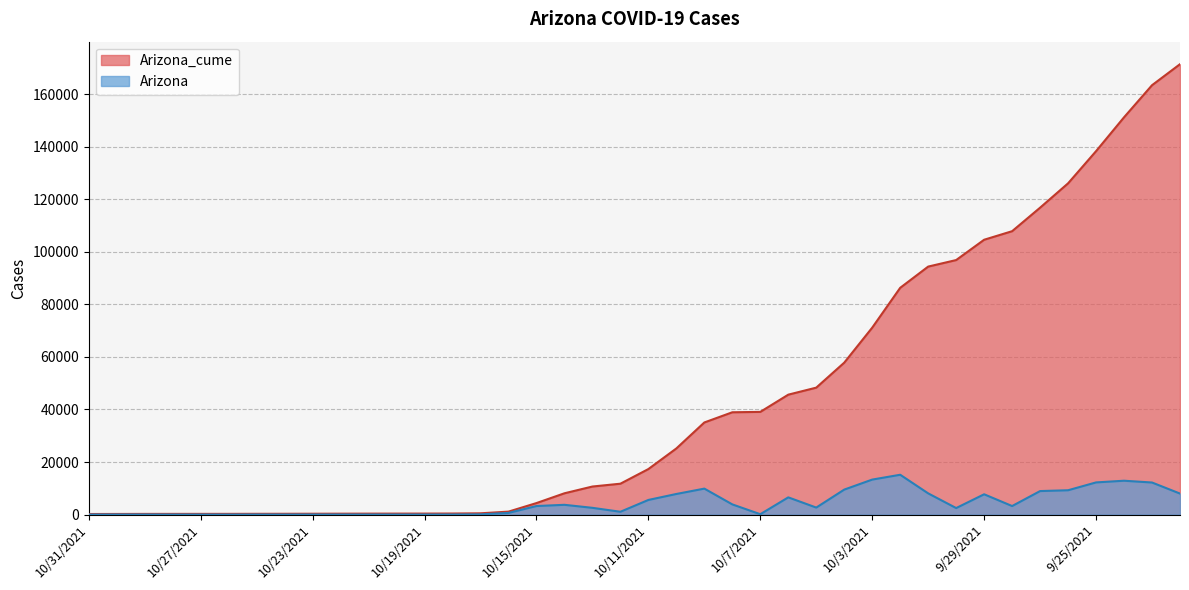

Is the value of Arizona_cume at 9/27/2021 greater than the value of Arizona at 9/24/2021?

Yes